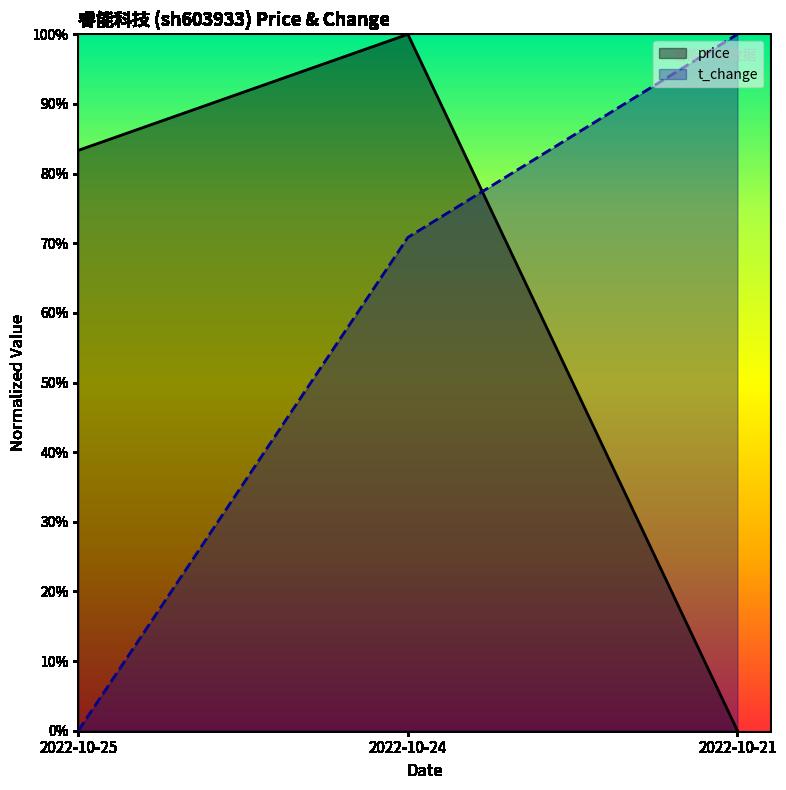

Which series changed the most between 2022-10-24 and 2022-10-21?

price